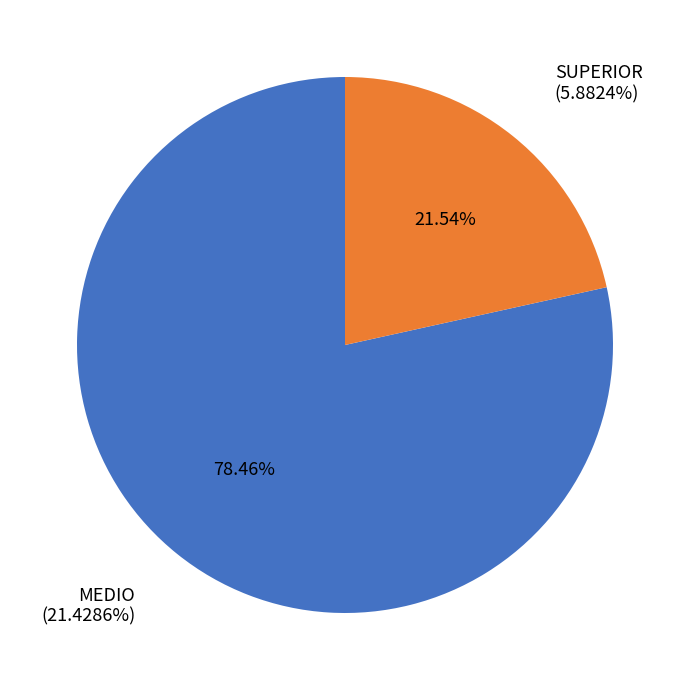

What is the total percentage of MEDIO and SUPERIOR?

100.0%